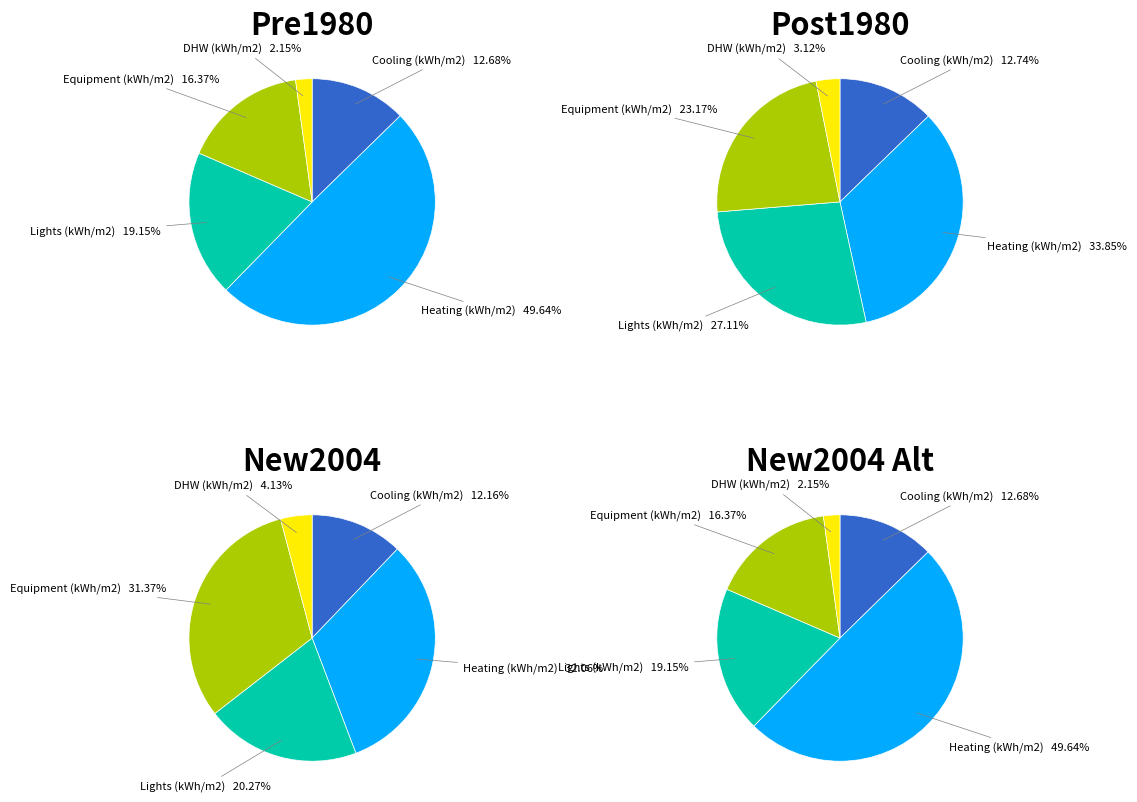

To the nearest percent, what is the difference between the largest and smallest slice percentages?

47%